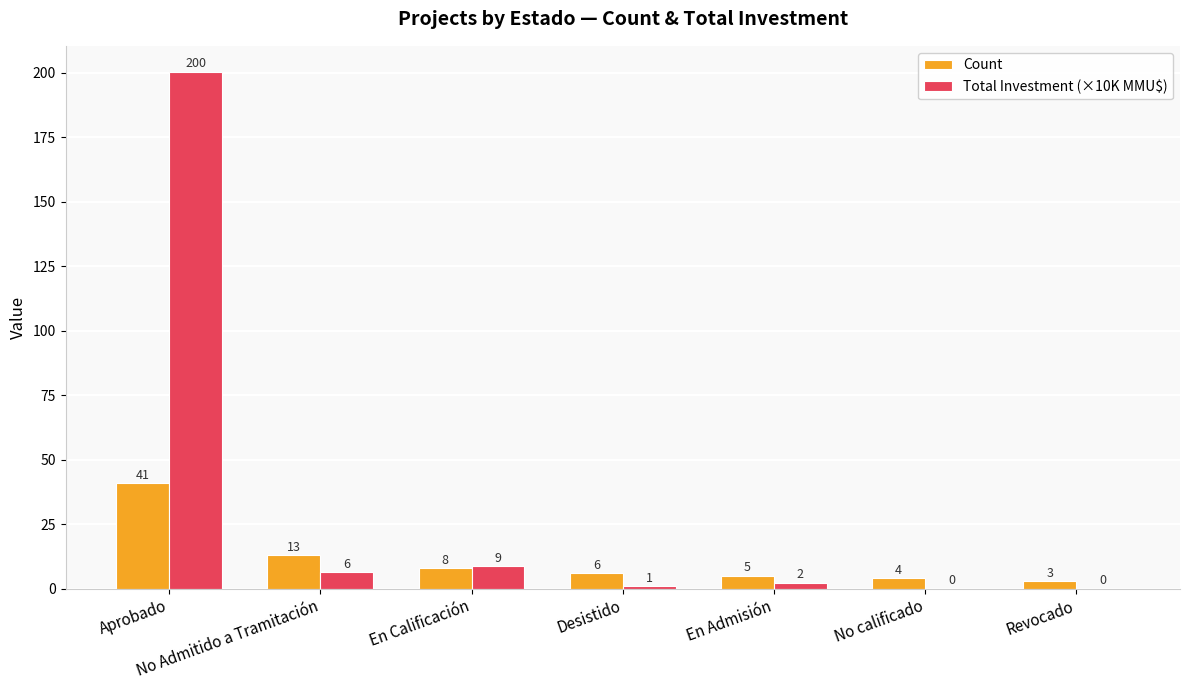

At which category is the sum across all series the highest?

Aprobado